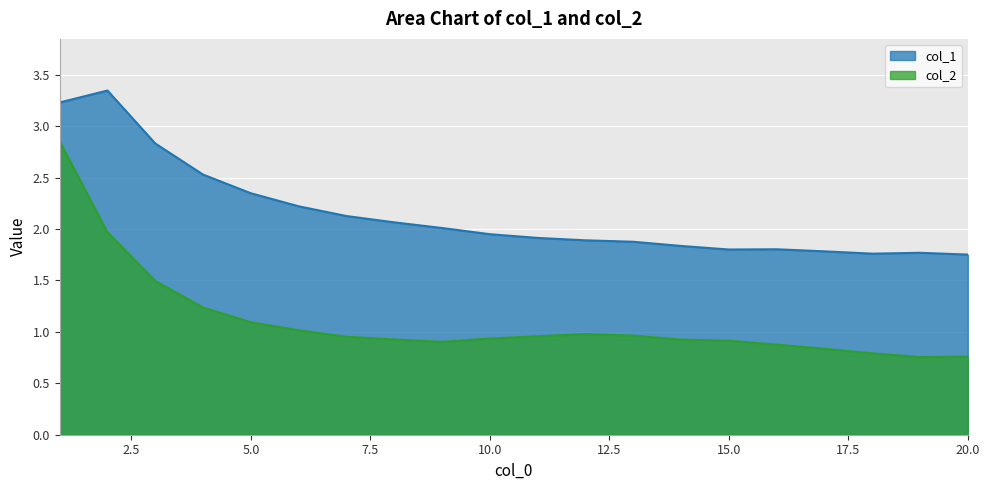

What is the lowest value of the col_2 series?

0.8